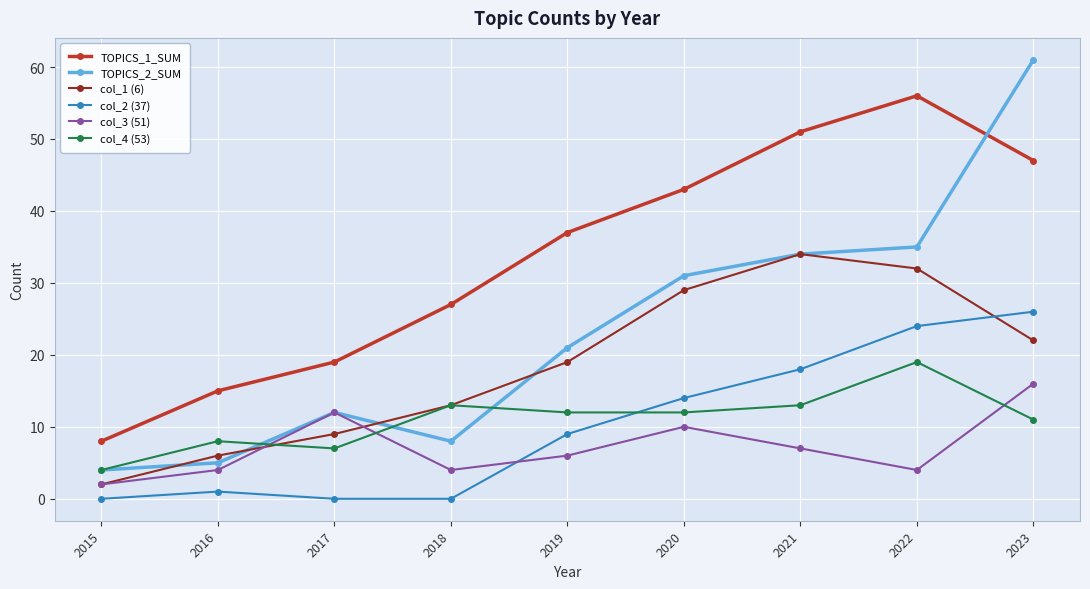

Does the chart display data point markers on the line(s)?

Yes